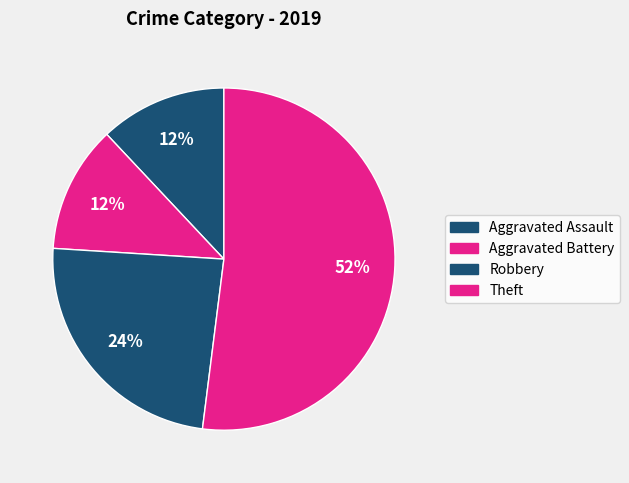

What portion of the pie excludes Aggravated Assault?

88.0%